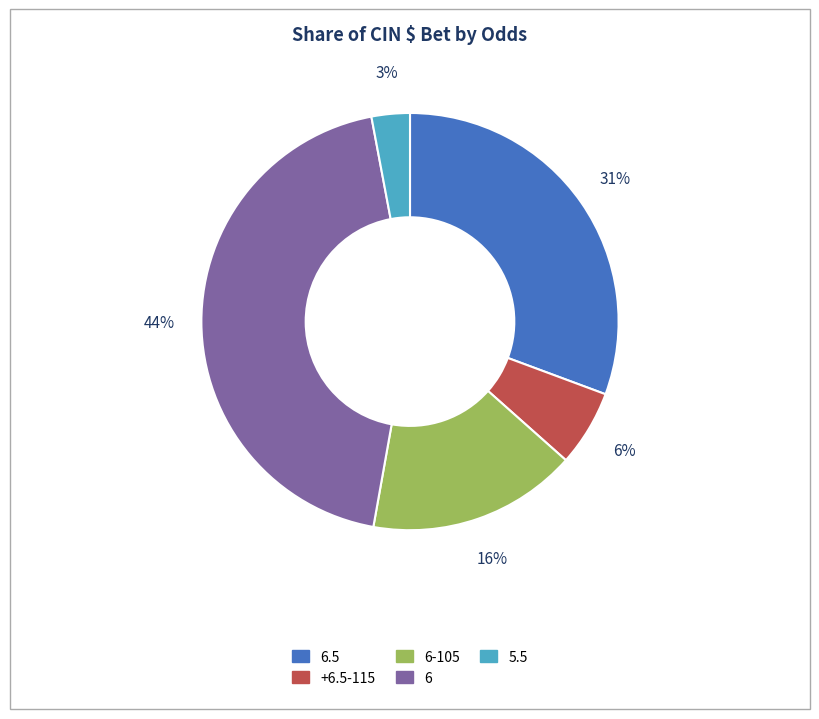

Approximately how many times larger is the value at 6.5 compared to 5.5?

10.3